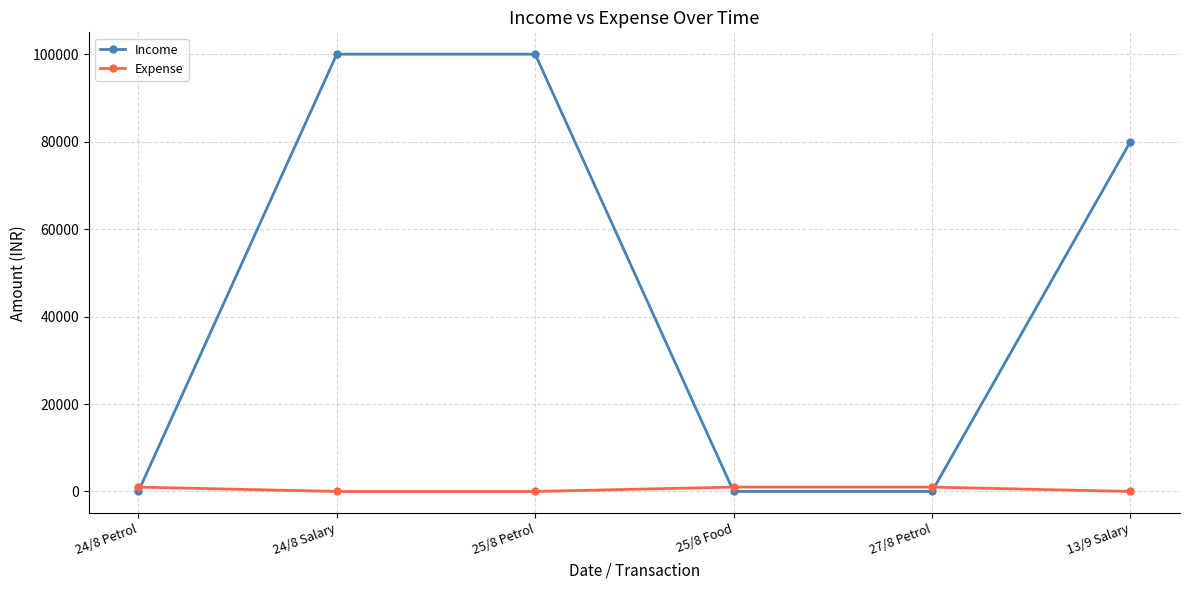

Reading left to right, list all the values displayed in this chart.

Income: 24/8 Petrol=0	24/8 Salary=100000	25/8 Petrol=100000	25/8 Food=0	27/8 Petrol=0	13/9 Salary=80000
Expense: 24/8 Petrol=1000	24/8 Salary=0	25/8 Petrol=0	25/8 Food=1000	27/8 Petrol=1000	13/9 Salary=0